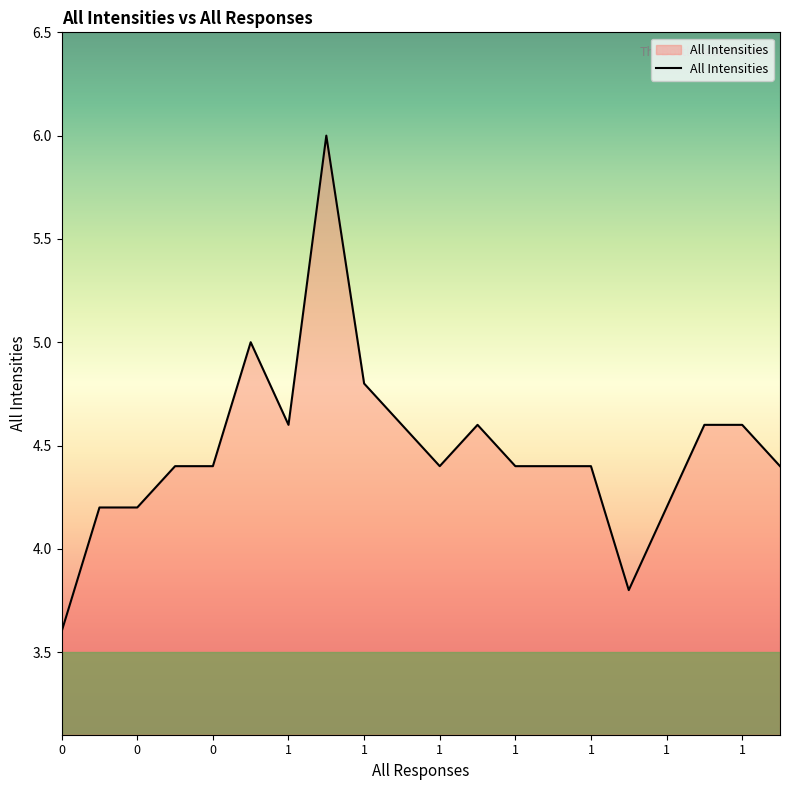

What is the difference between the maximum and minimum values?

2.4